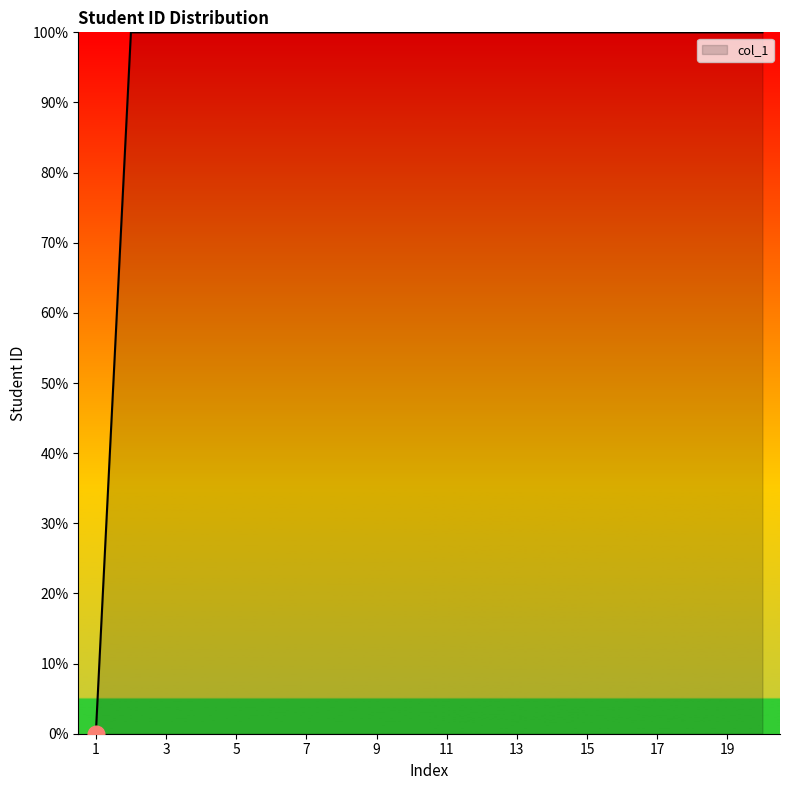

What is the maximum value shown in the chart?

100.0